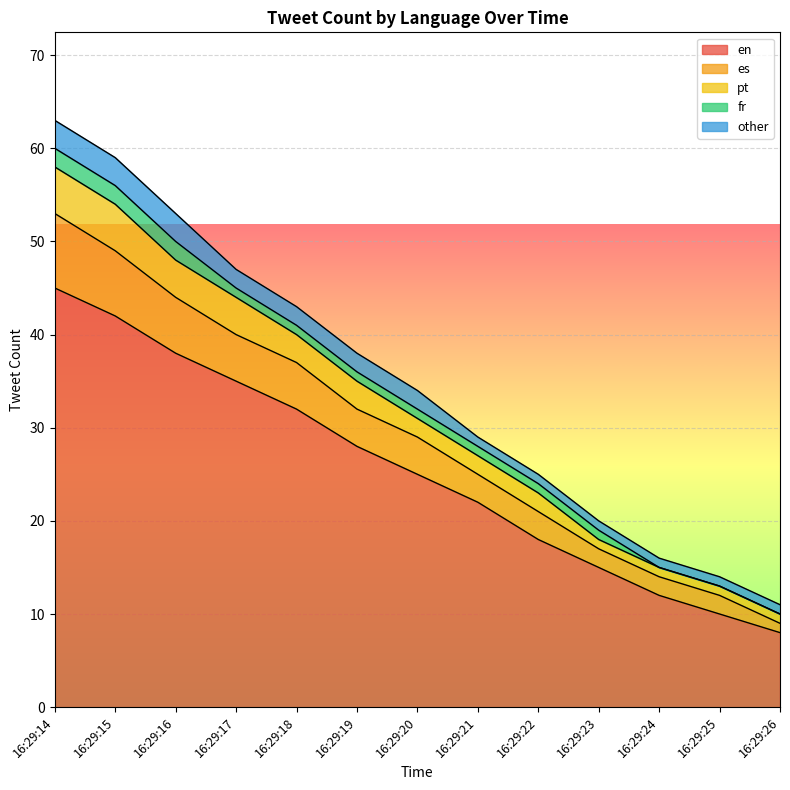

True or false: es and en intersect in this chart.

False